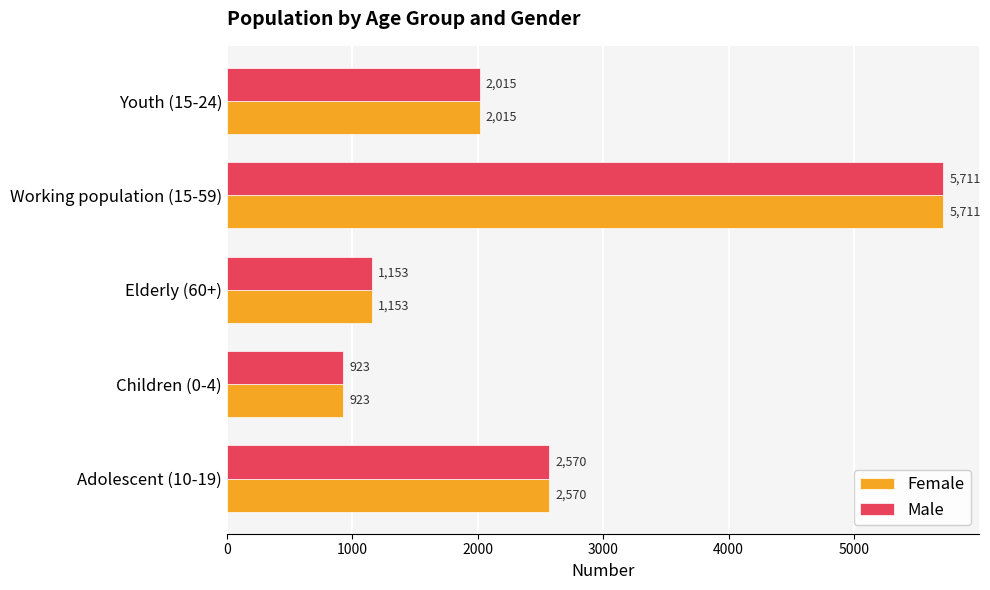

At which category is the sum across all series the highest?

Working population (15-59)